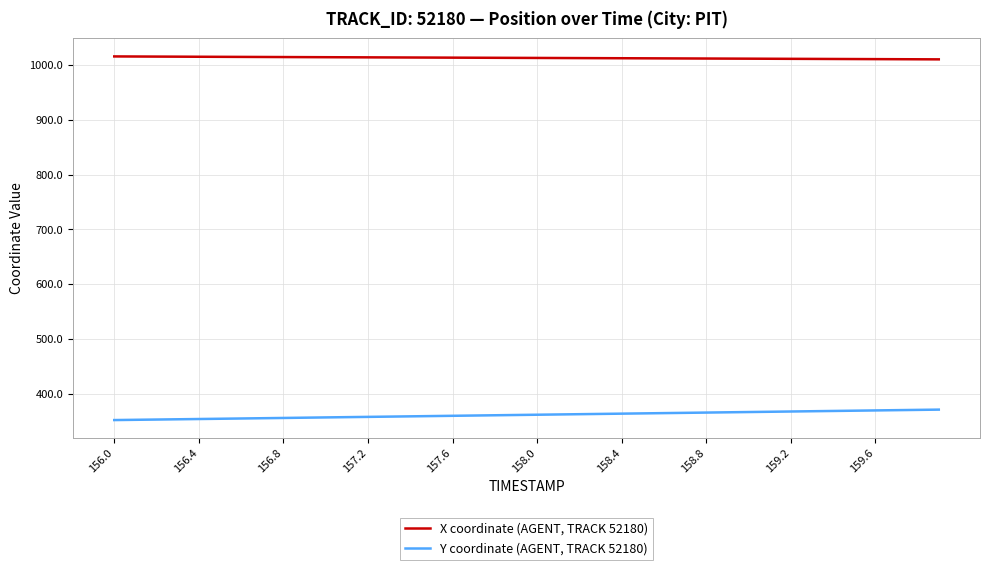

True or false: Y coordinate (AGENT, TRACK 52180) and X coordinate (AGENT, TRACK 52180) intersect in this chart.

False